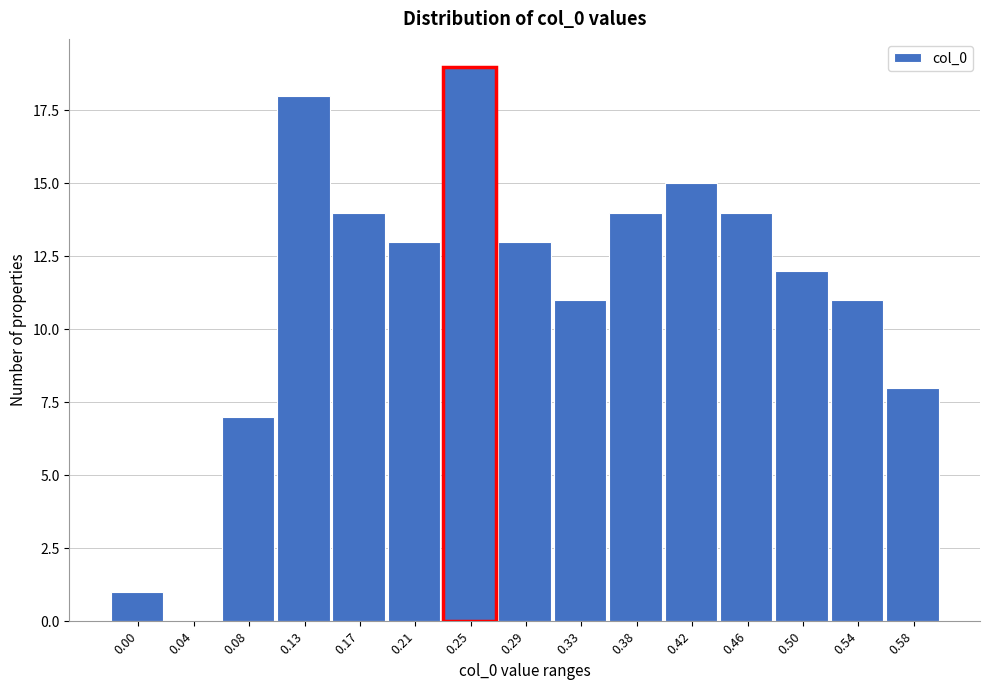

Reading left to right, extract all data points from this chart.

0.00=1	0.04=0	0.08=7	0.13=18	0.17=14	0.21=13	0.25=19	0.29=13	0.33=11	0.38=14	0.42=15	0.46=14	0.50=12	0.54=11	0.58=8